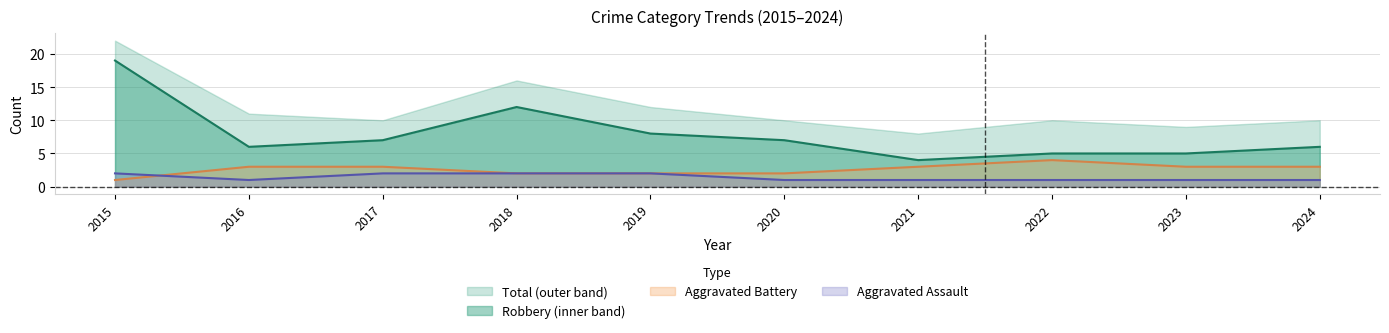

What is the sum of all Aggravated Battery values?

26